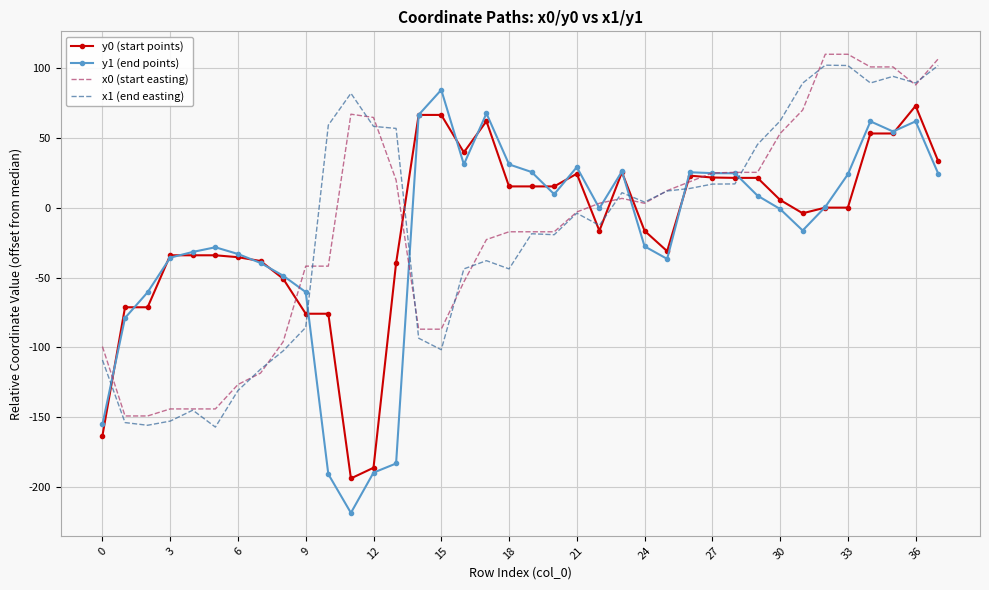

True or false: x1 (end easting) and x0 (start easting) cross at least once.

True